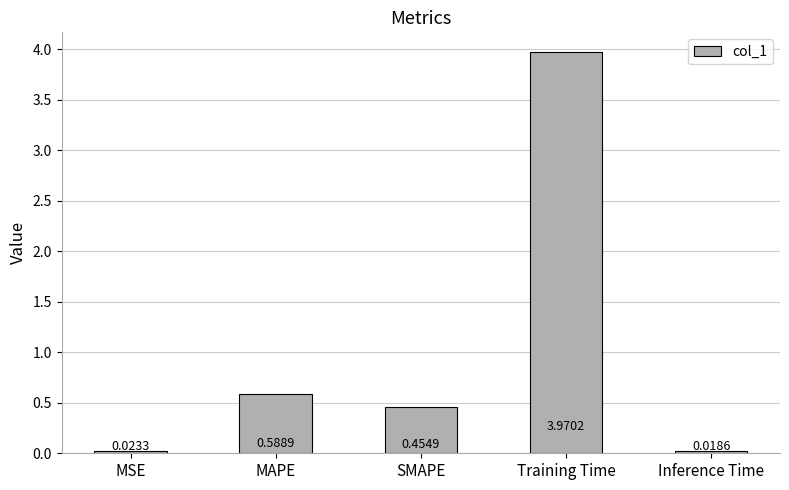

Where is the data nearest to the value 1?

MAPE